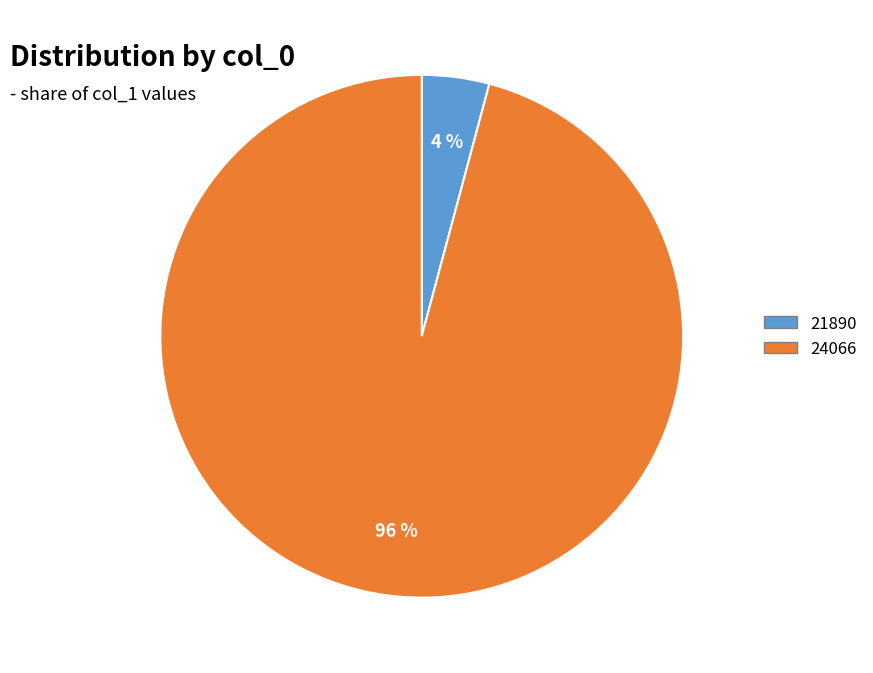

Between 24066 and 21890, which is larger?

24066